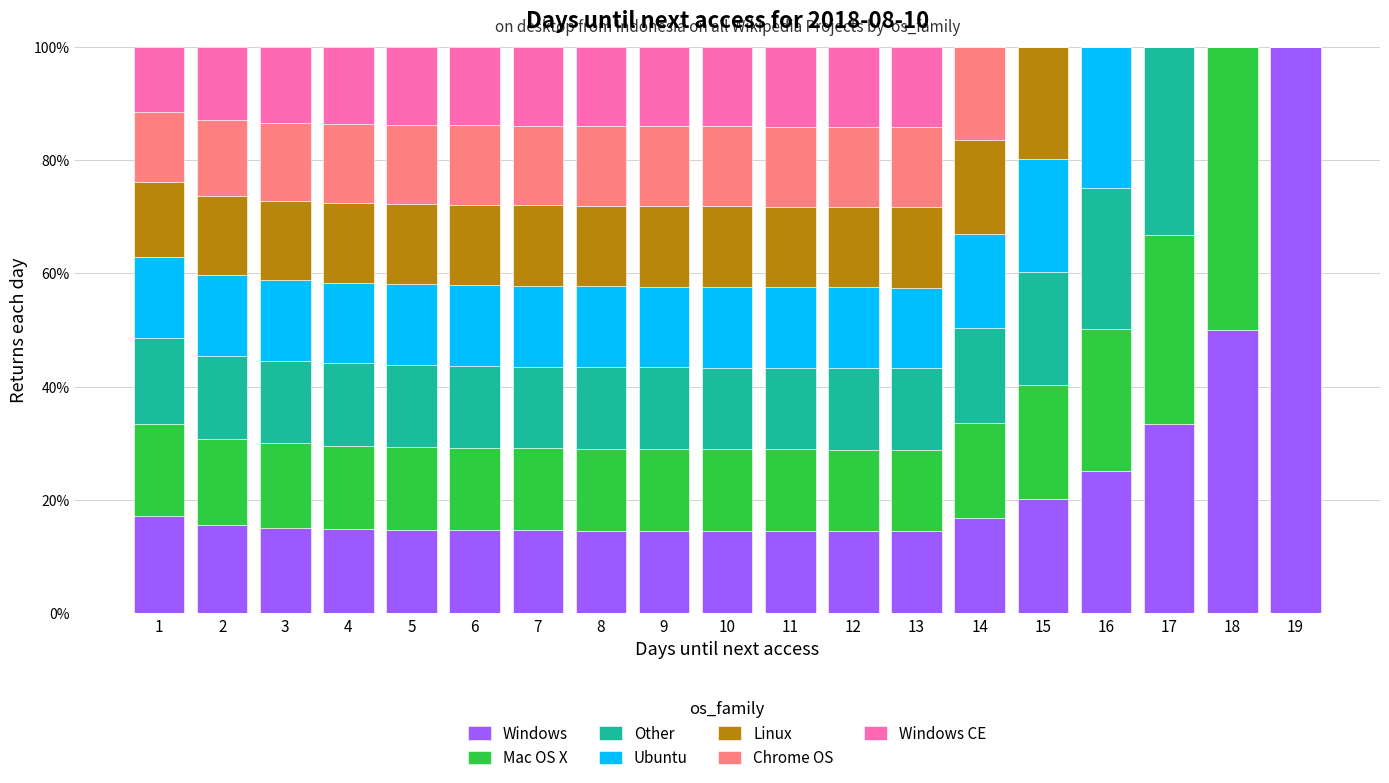

What is the total value across all series at 1?

100.0